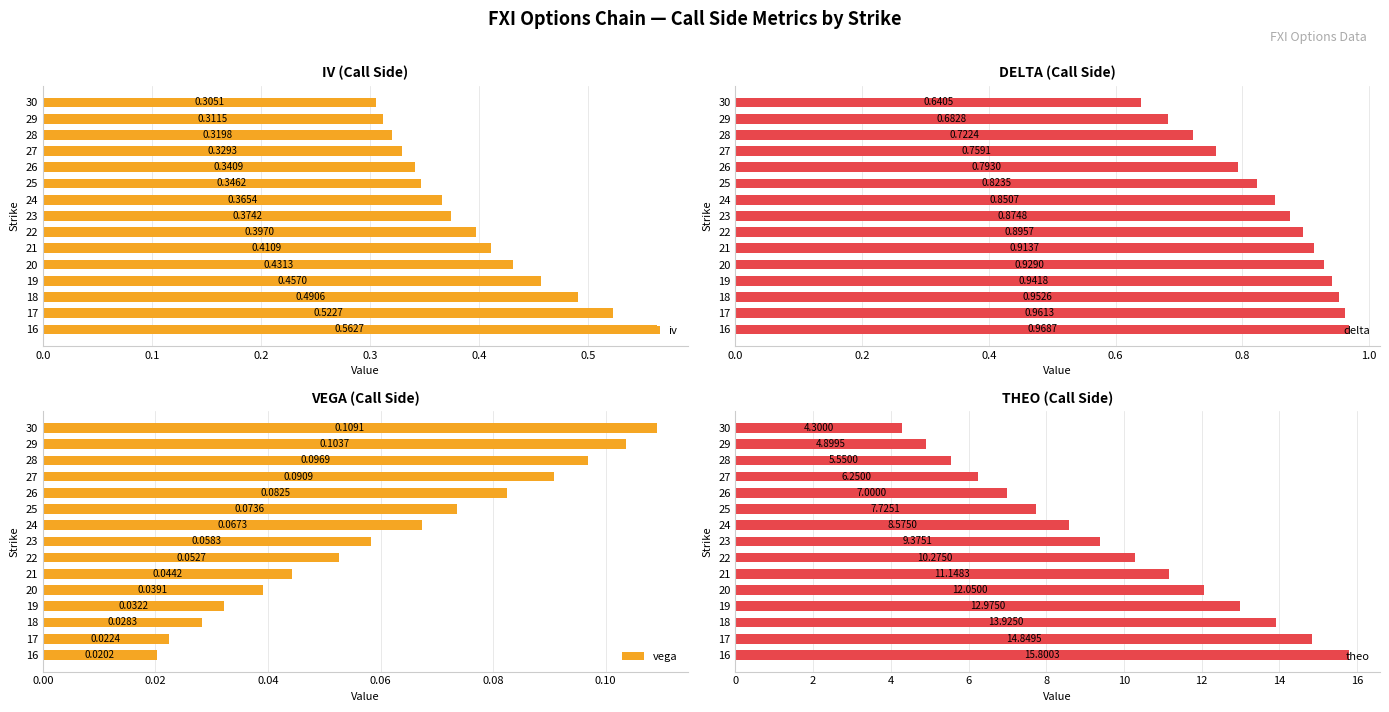

What are all the series names shown in the legend?

iv, delta, vega, theo